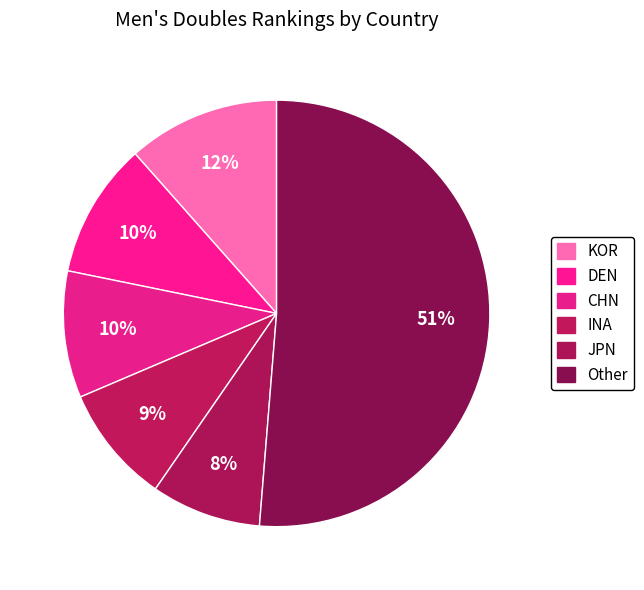

Which slice represents more than half of the pie?

Other